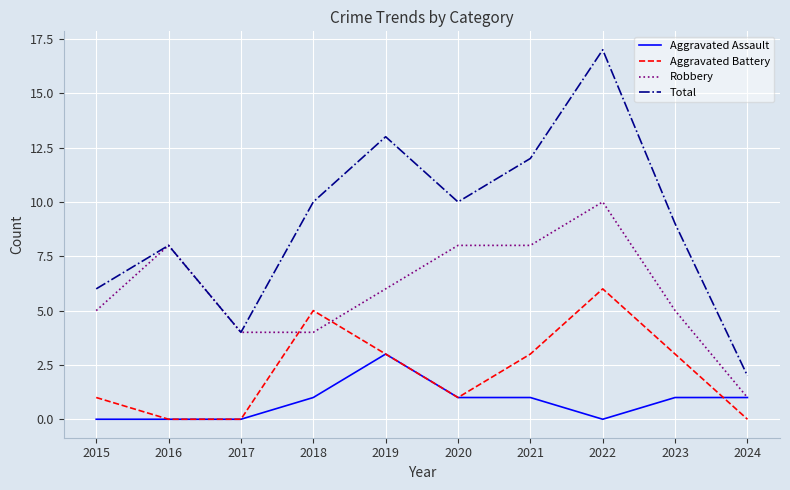

Where do Robbery and Aggravated Battery first cross each other?

2017 and 2018